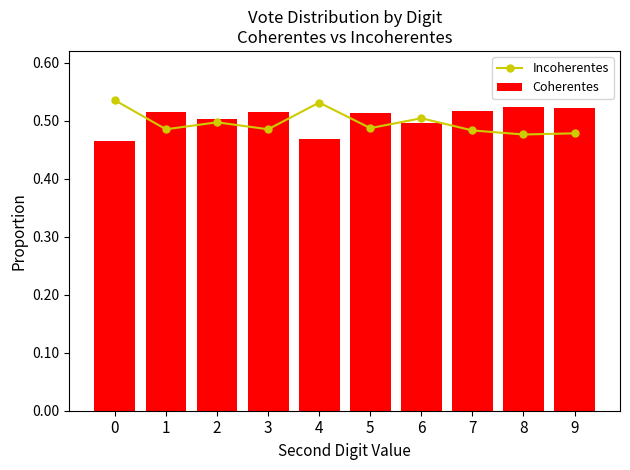

Is the value of Incoherentes at 9 greater than the value of Coherentes at 2?

No